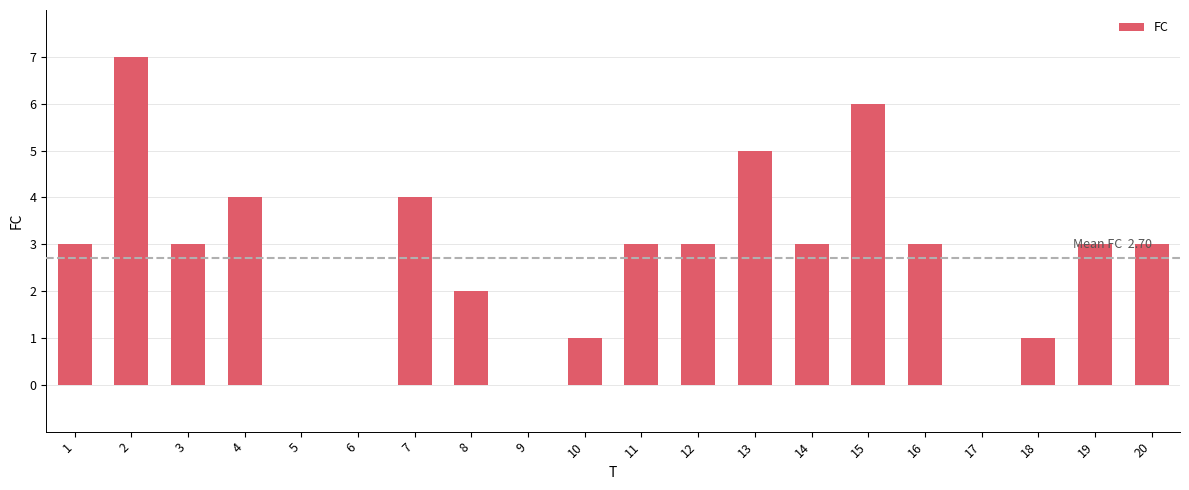

The chart shows a value of 6 at 15. True or false?

True